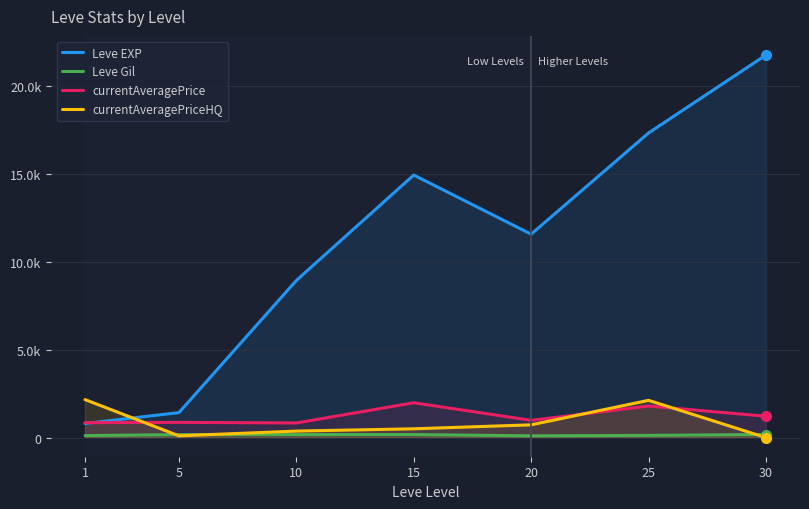

What is the difference between the maximum and minimum values in the Leve Gil series?

74.0